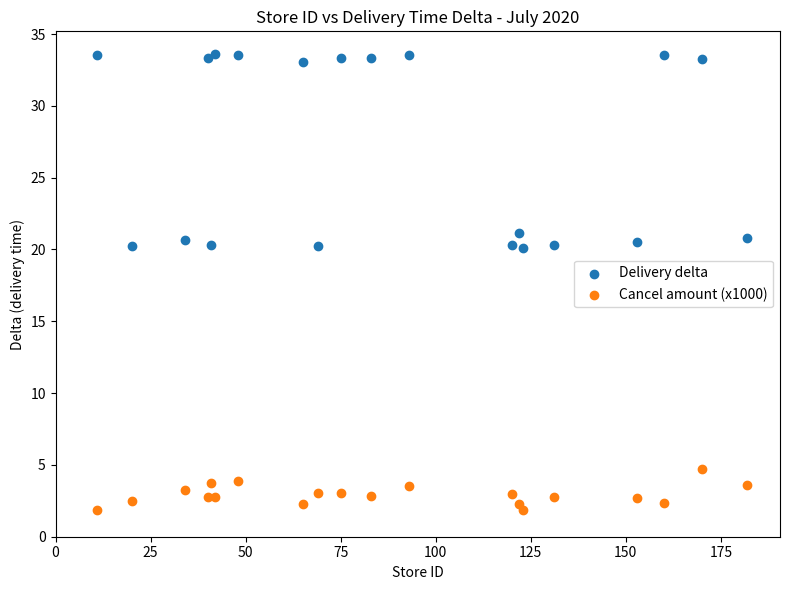

Which series has the largest Y range (max minus min)?

Delivery delta